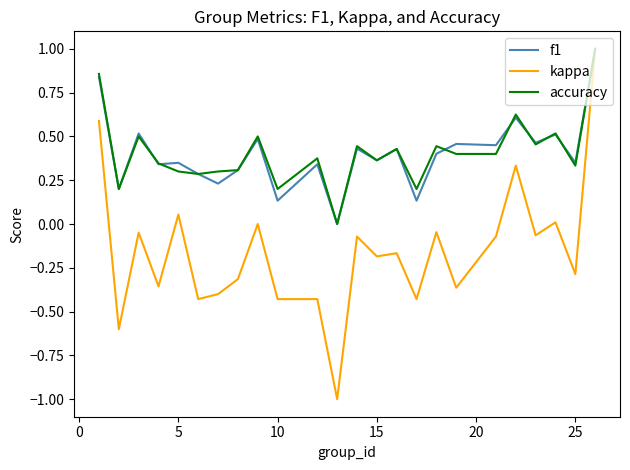

What is the minimum value for kappa?

-1.0